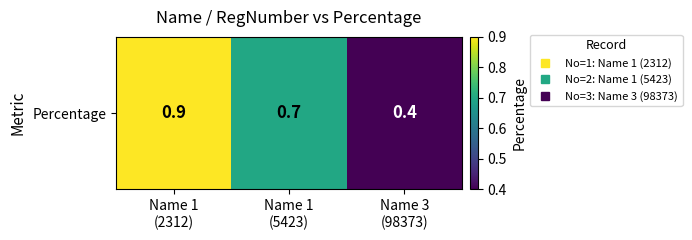

Is it true that the value at Name 1
(5423) is 0.7?

True